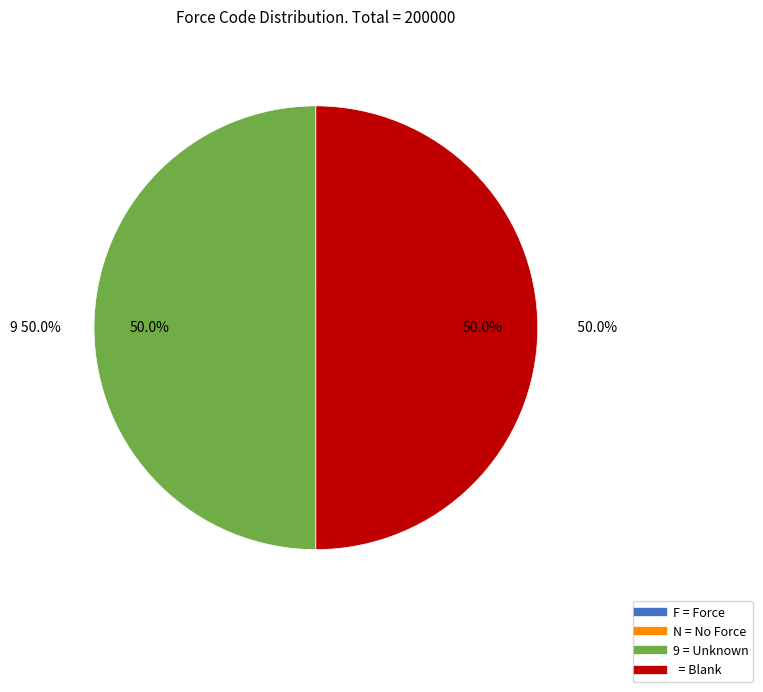

How many slices are in this pie chart?

4